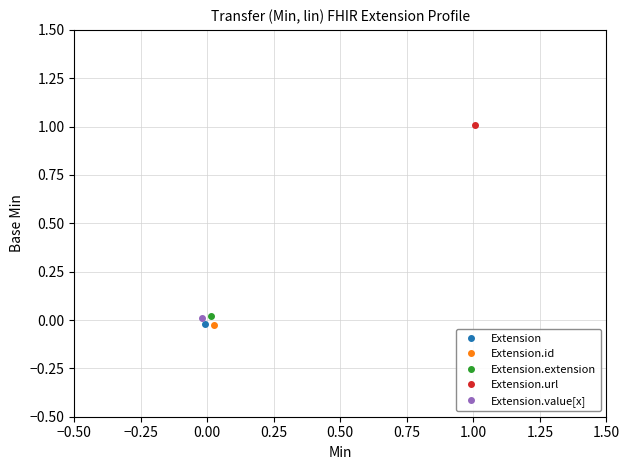

True or false: Base Min (row 1) and Base Min (row 3) intersect in this chart.

False